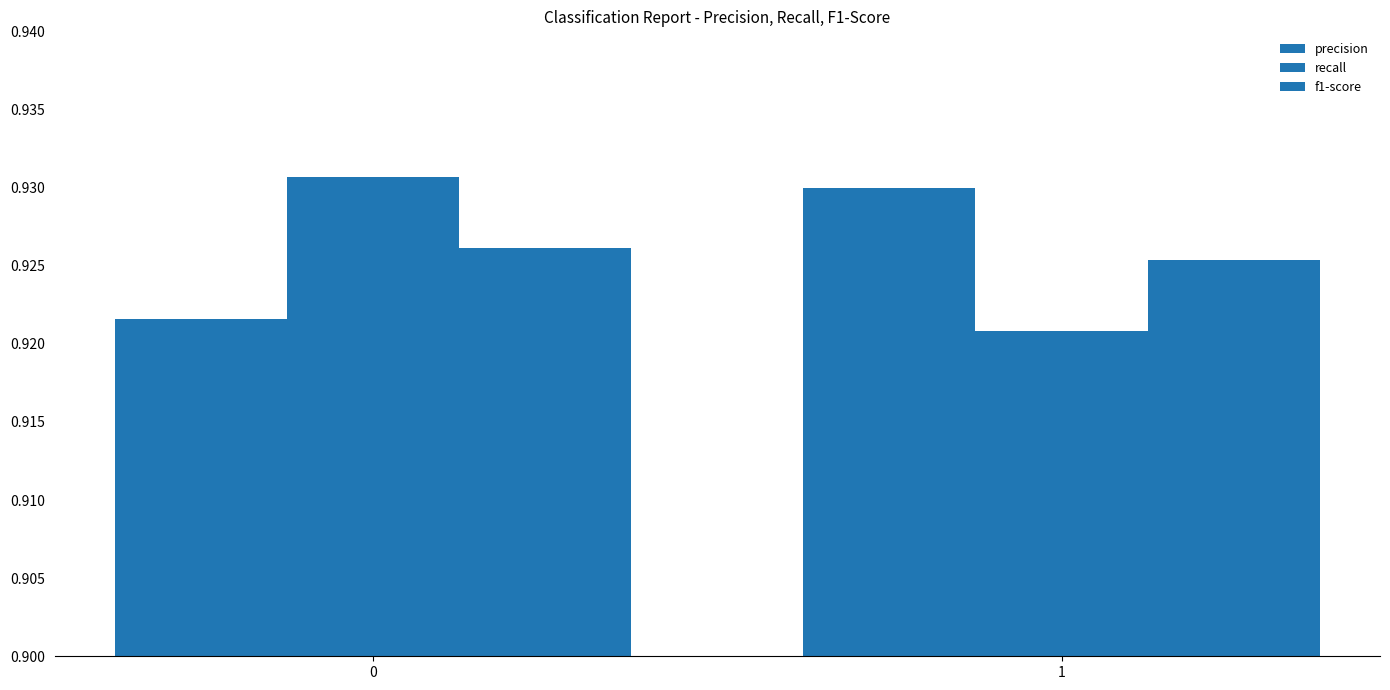

Does the chart contain any negative values?

No